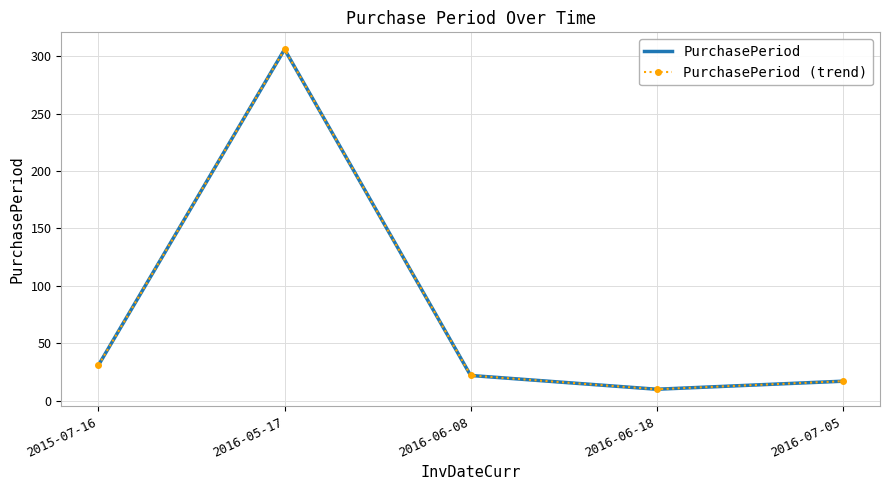

What position from the left is 2016-05-17?

2